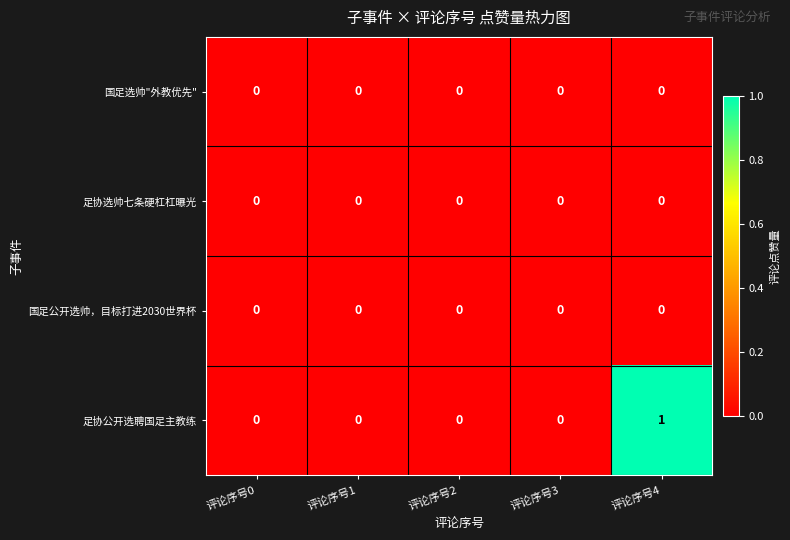

Reading left to right, what are all the values shown in this chart?

国足选帅"外教优先": 0	0	0	0	0
足协选帅七条硬杠杠曝光: 0	0	0	0	0
国足公开选帅，目标打进2030世界杯: 0	0	0	0	0
足协公开选聘国足主教练: 0	0	0	0	1